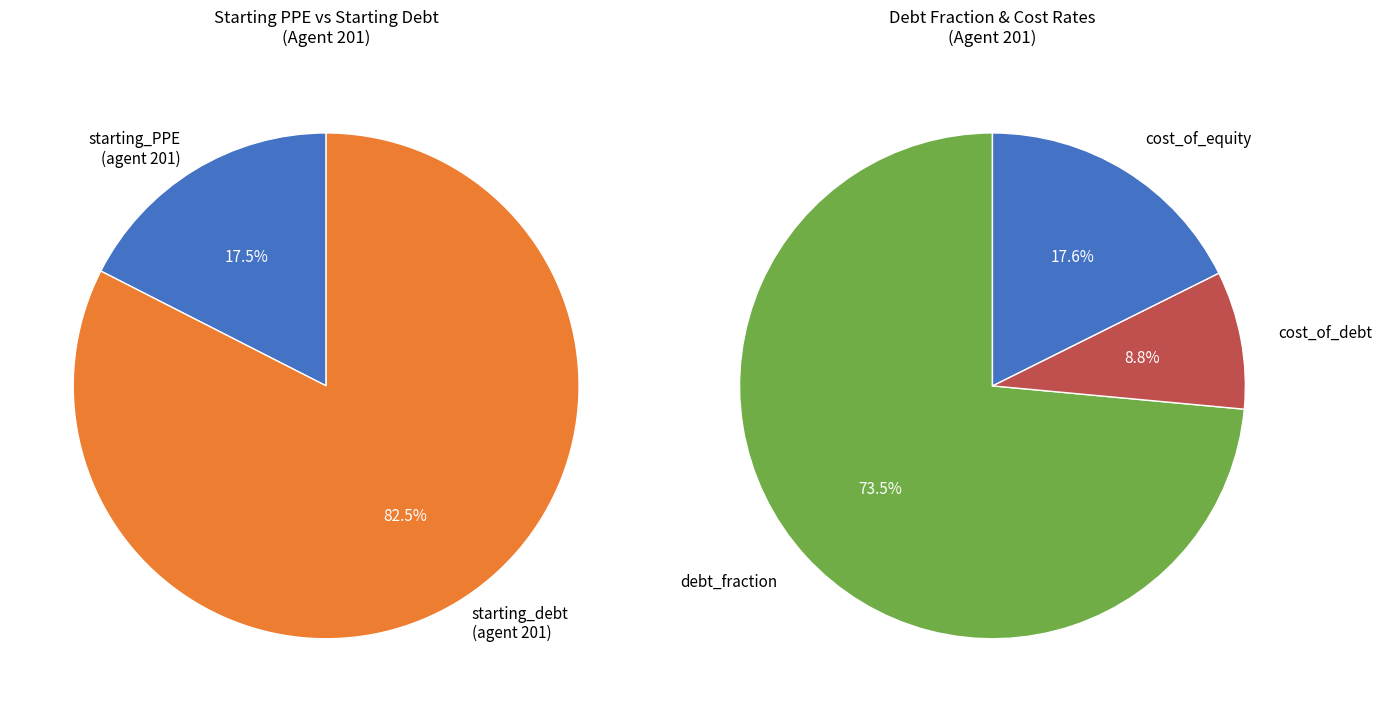

Is it true that 201 is 99% of the pie?

False